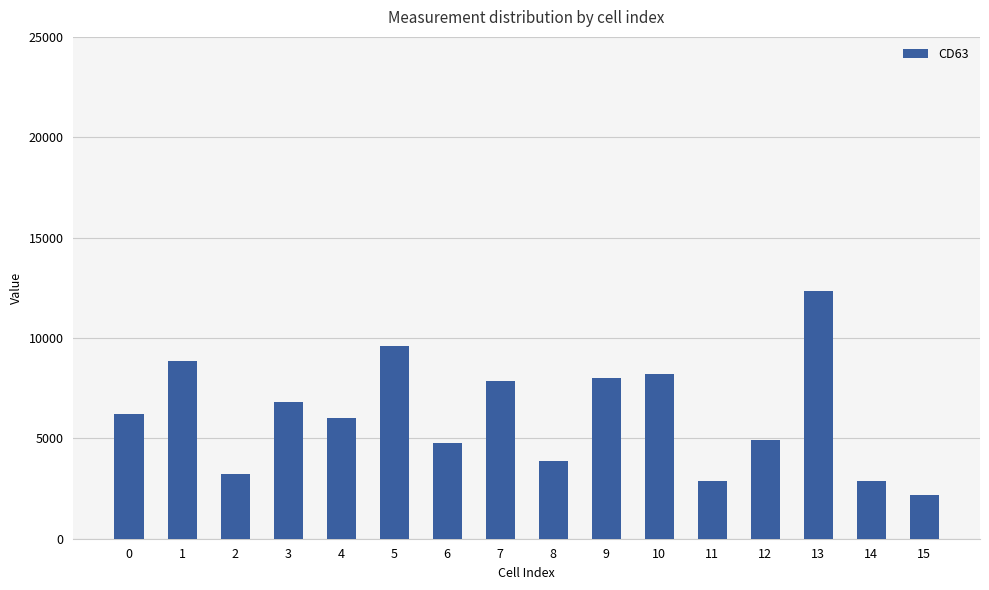

Which category has the lowest value across all series?

15